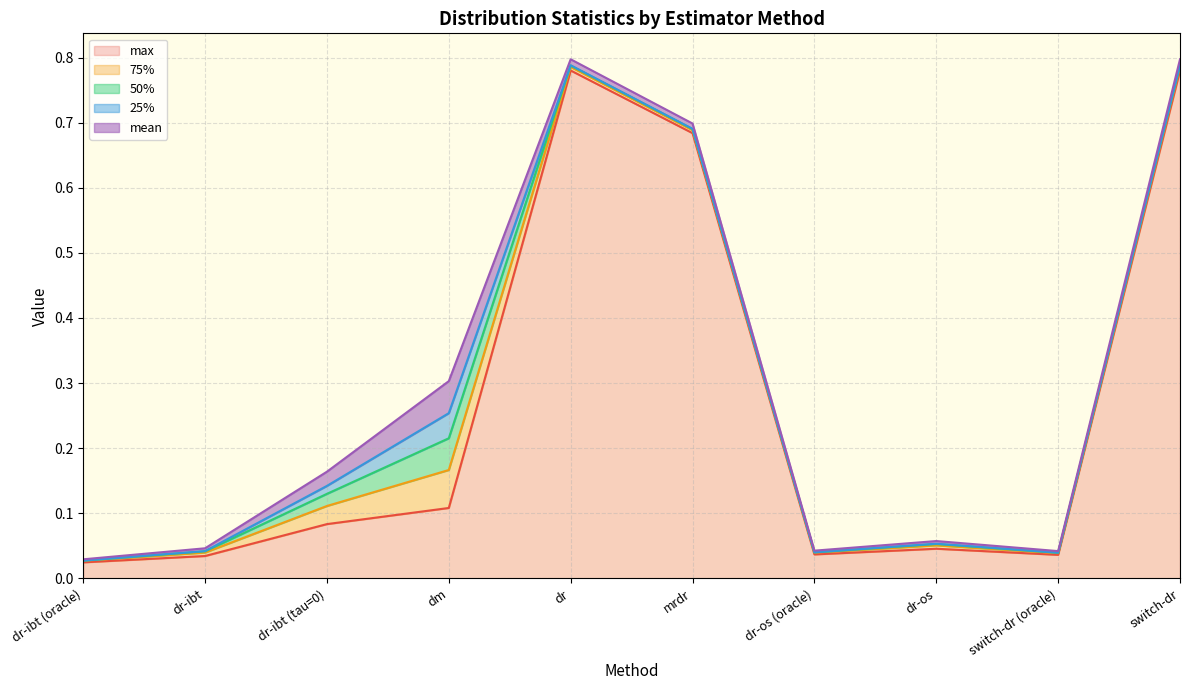

What is the difference between the highest and lowest values at switch-dr?

0.8